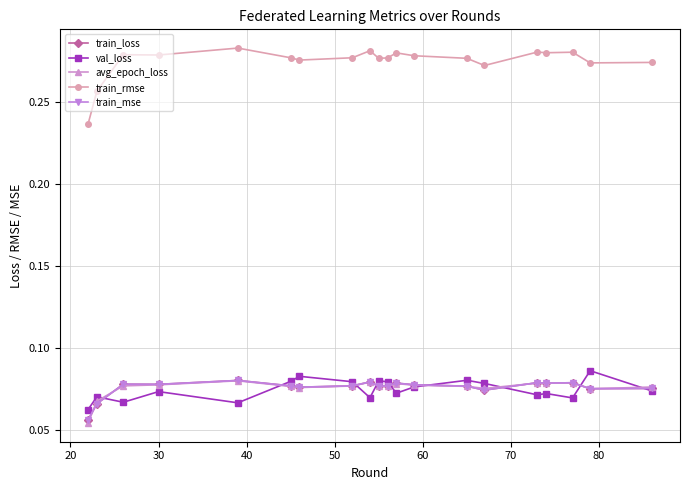

True or false: train_loss and train_rmse intersect in this chart.

False